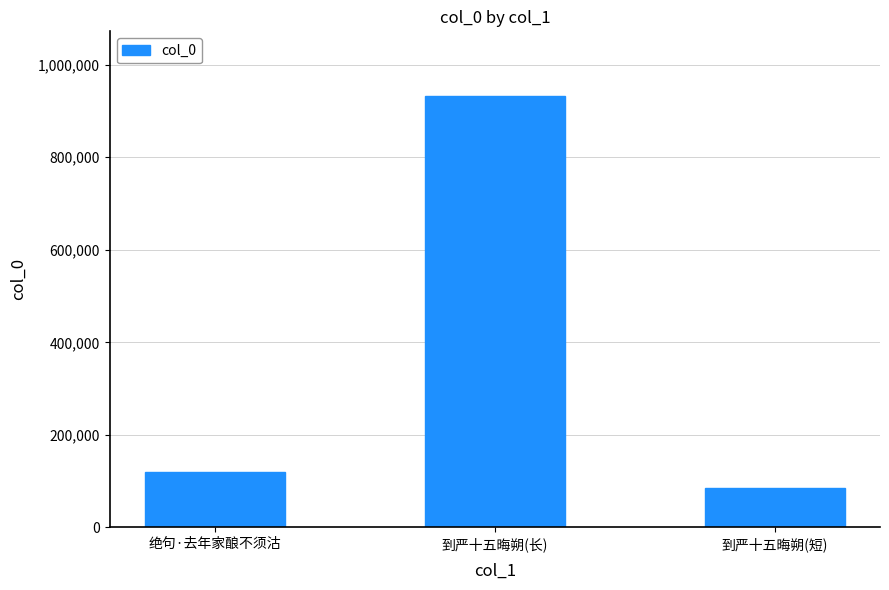

Rank the categories by value from highest to lowest.

到严十五晦朔(长), 绝句·去年家酿不须沽, 到严十五晦朔(短)